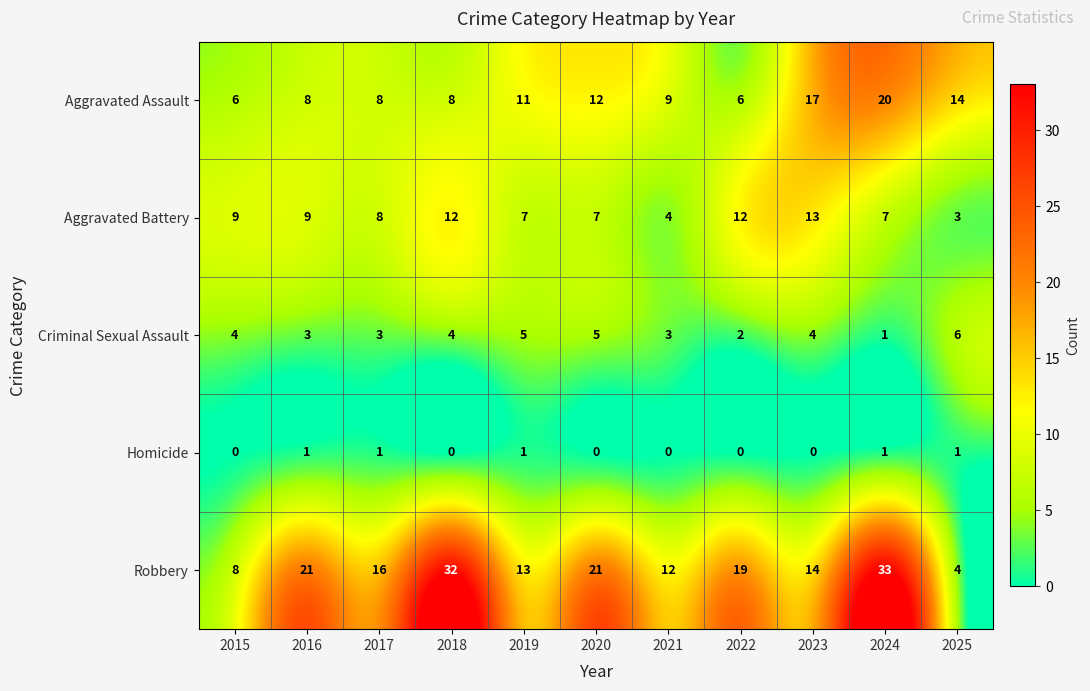

What is the sum of the Aggravated Battery values at 2017 and 2016?

17